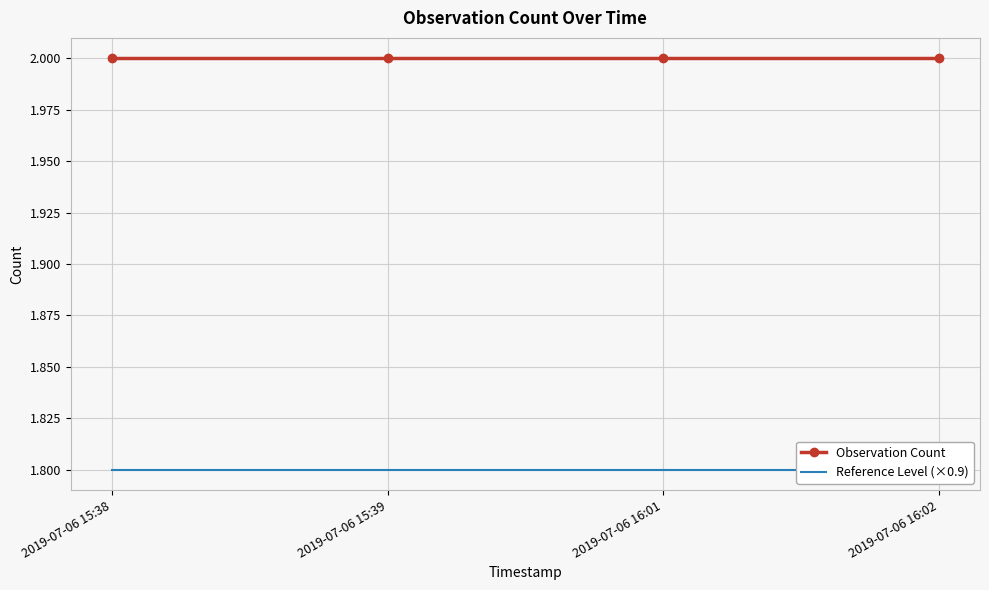

True or false: Observation Count and Reference Level (×0.9) intersect in this chart.

False